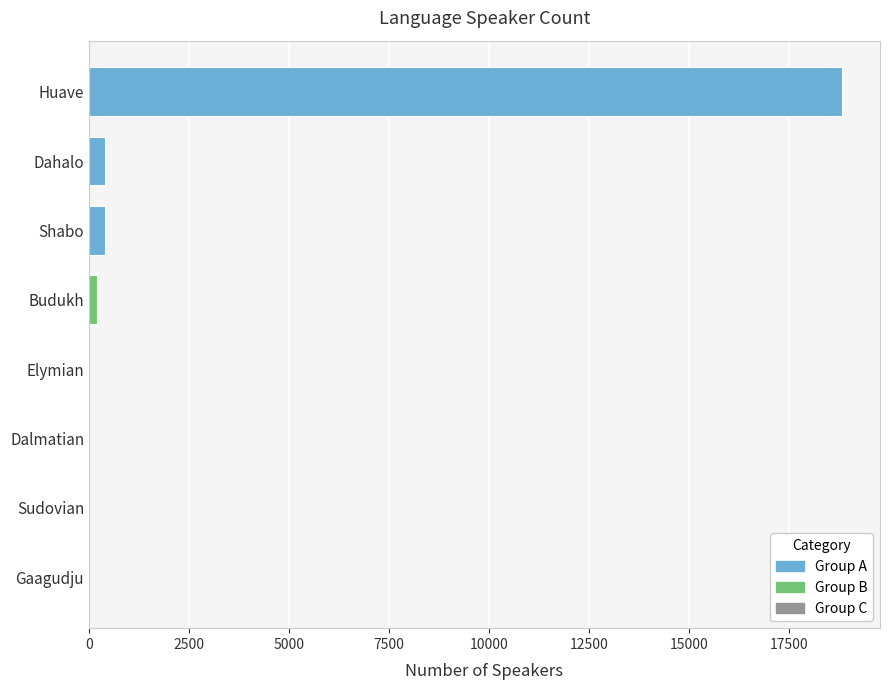

Reading bottom to top, list all the values displayed in this chart.

Gaagudju=0	Sudovian=0	Dalmatian=0	Elymian=0	Budukh=200	Shabo=400	Dahalo=400	Huave=18827